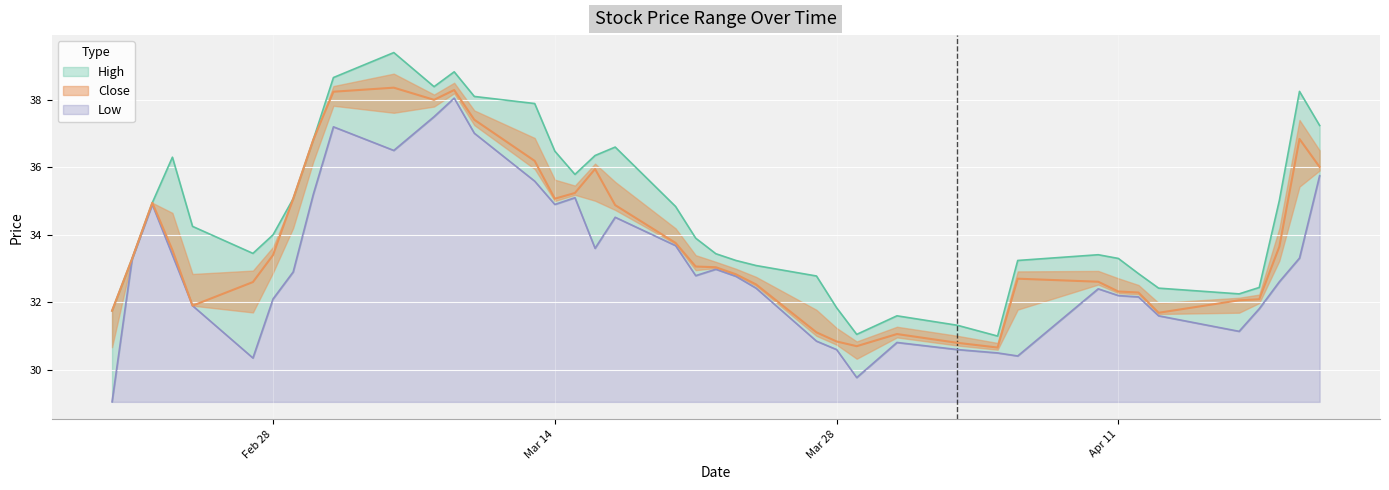

What are all the series names shown in the legend?

High, Close, Low